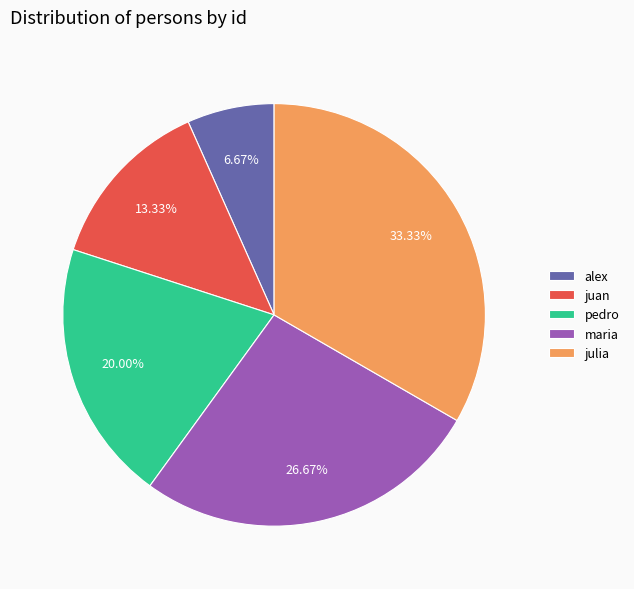

Does julia represent more than half of the total?

No